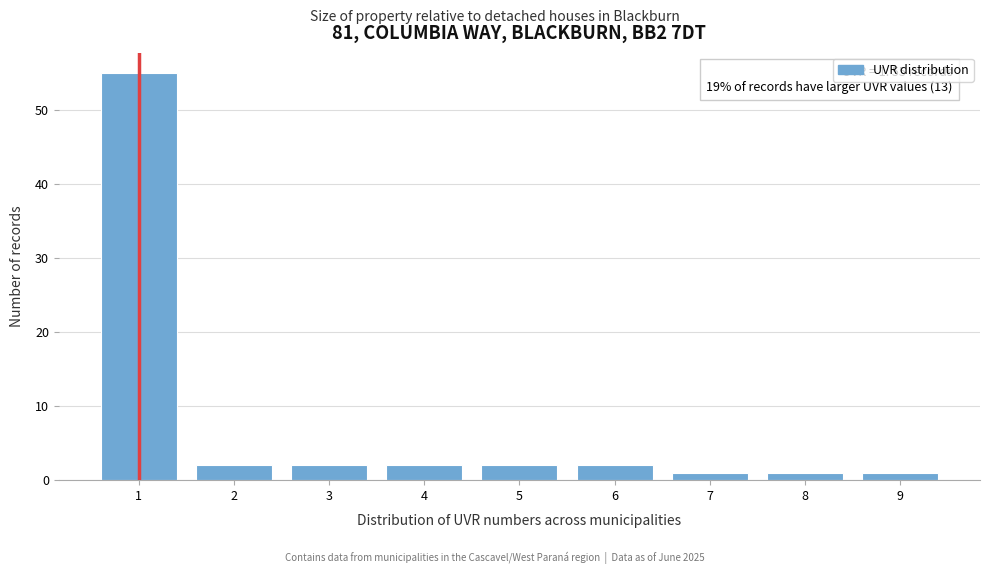

Reading right to left, what are all the values shown in this chart?

9=1	8=1	7=1	6=2	5=2	4=2	3=2	2=2	1=55